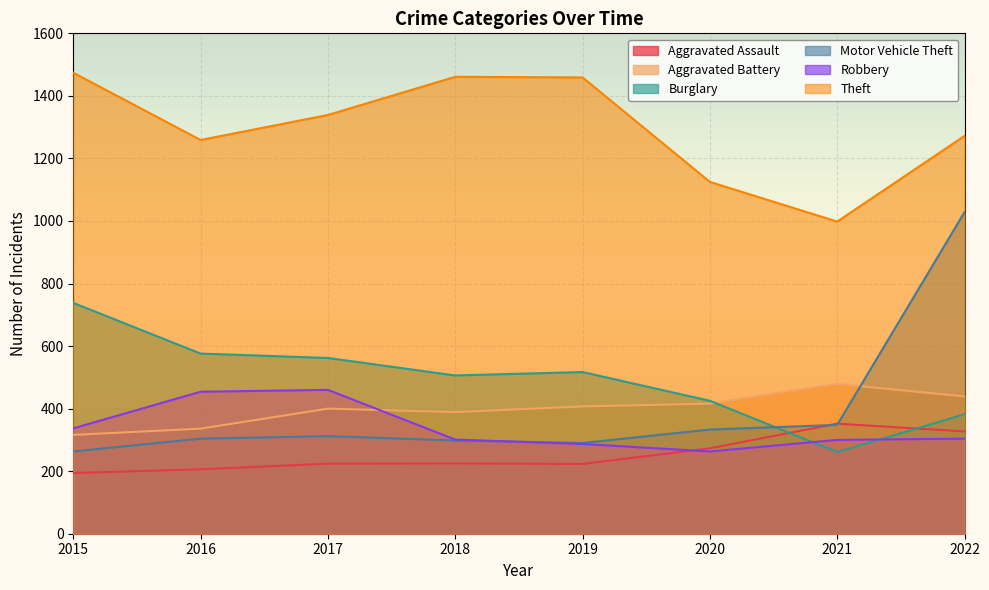

True or false: Robbery and Motor Vehicle Theft intersect in this chart.

True